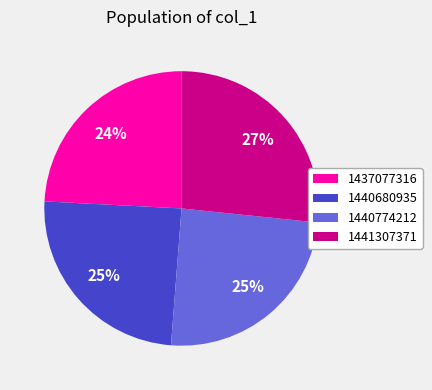

To the nearest percent, what is the combined percentage of 1437077316 and 1440774212?

49%